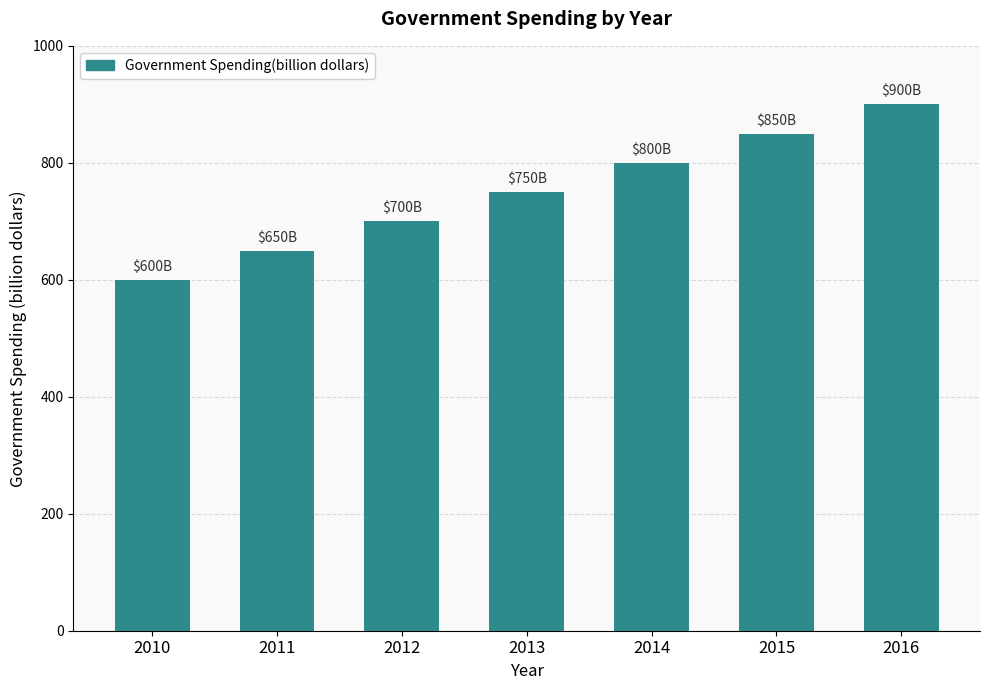

How many bars are there in total?

7